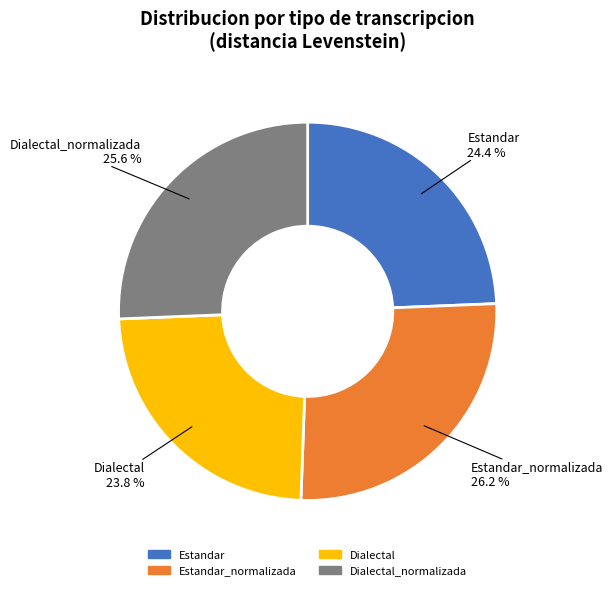

To the nearest percent, what is the difference between the largest and smallest slice percentages?

2%